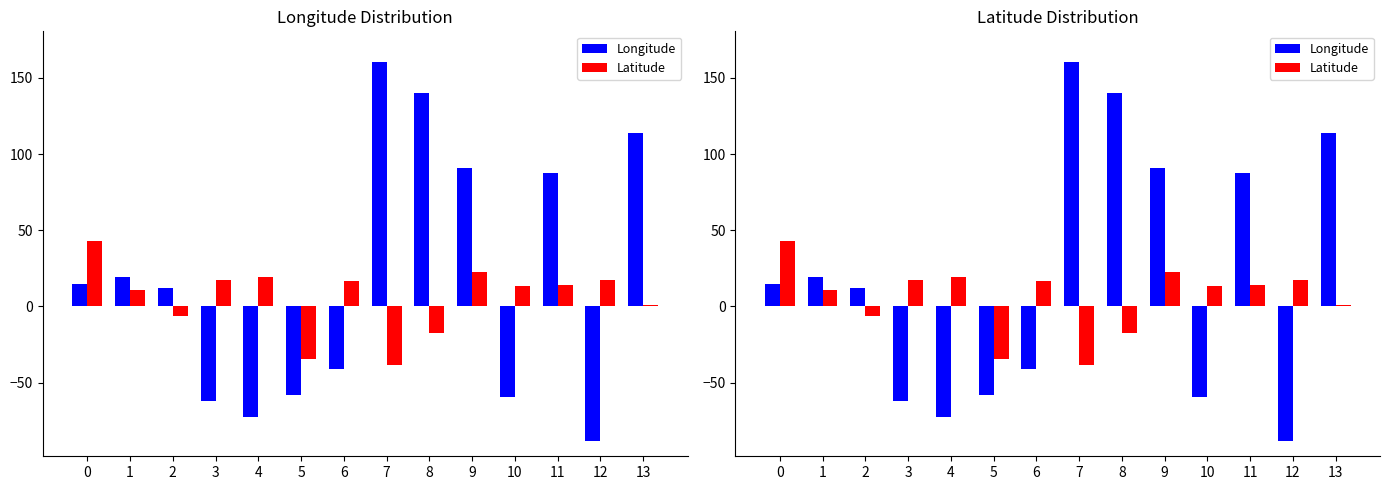

Which series has the largest range (max minus min)?

Longitude